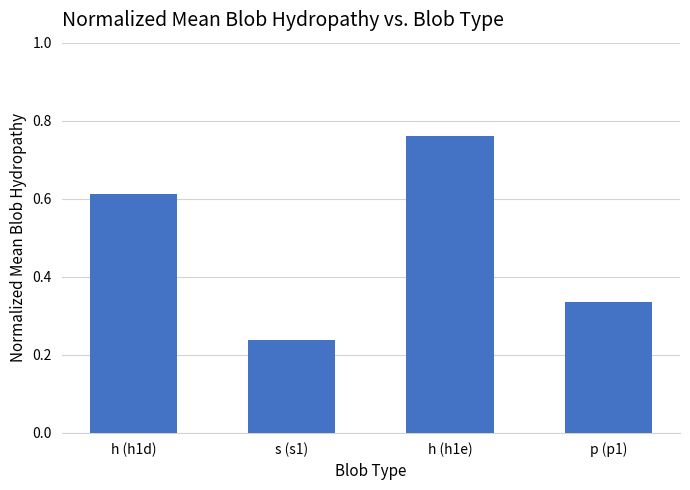

The chart shows a value of 0.4 at h (h1d). True or false?

False